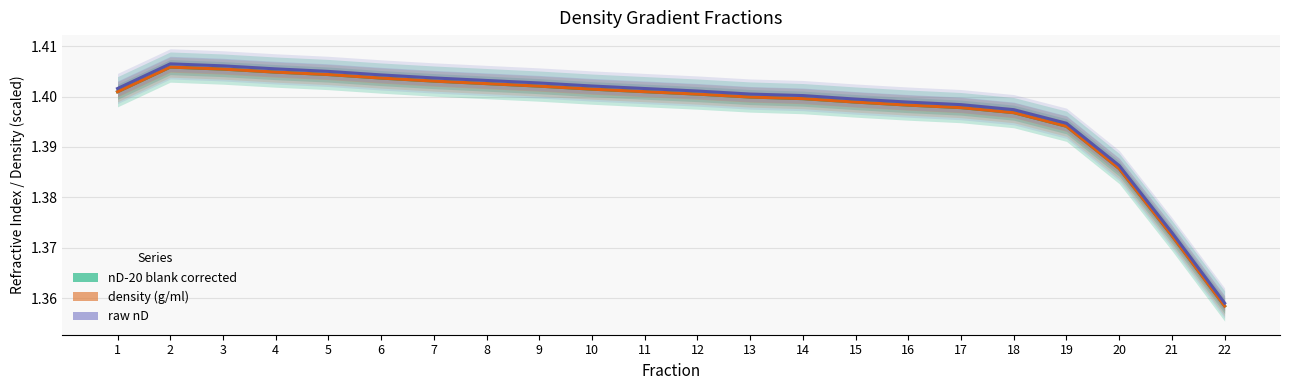

How many lines are shown in the chart?

3